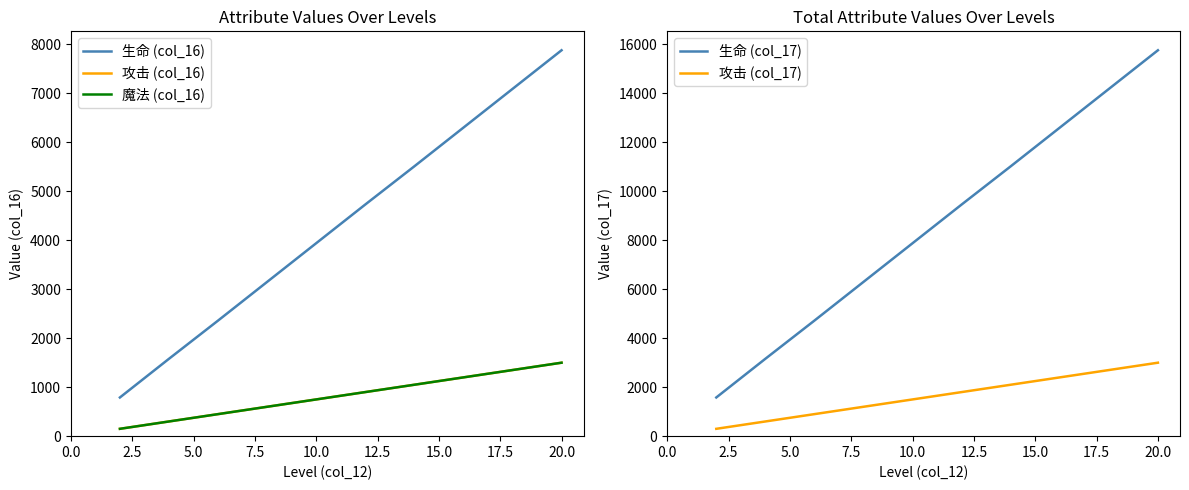

What is the minimum value for 魔法 (col_16)?

150